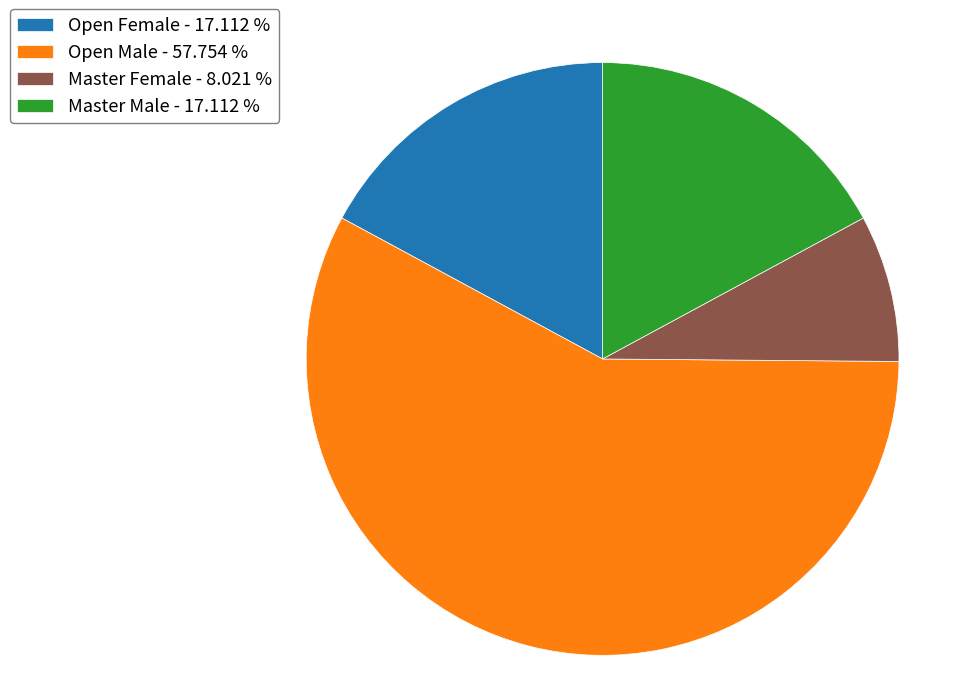

Is there any slice that represents more than half of the pie?

Yes